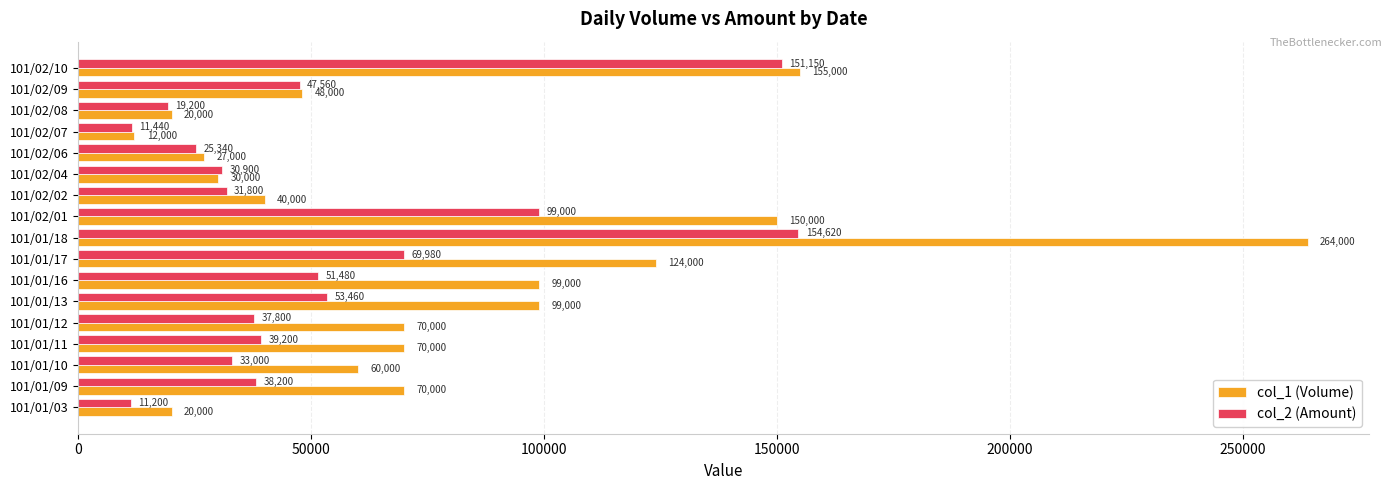

What is the approximate value of col_2 (Amount) at 101/01/17?

69980